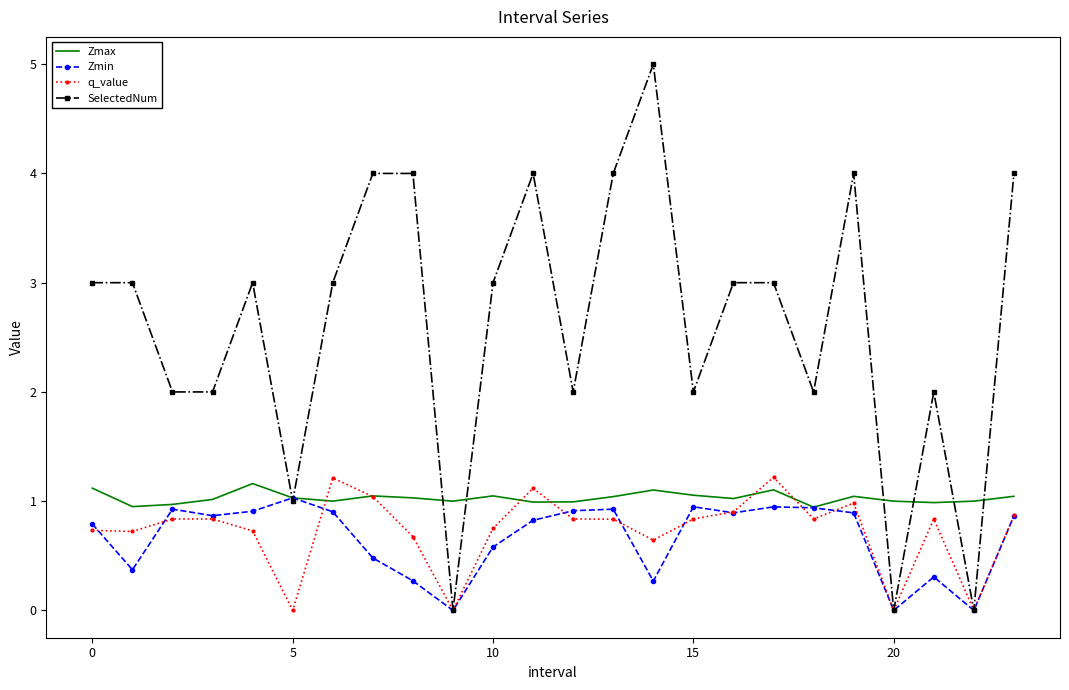

Which series has the largest range (max minus min)?

SelectedNum